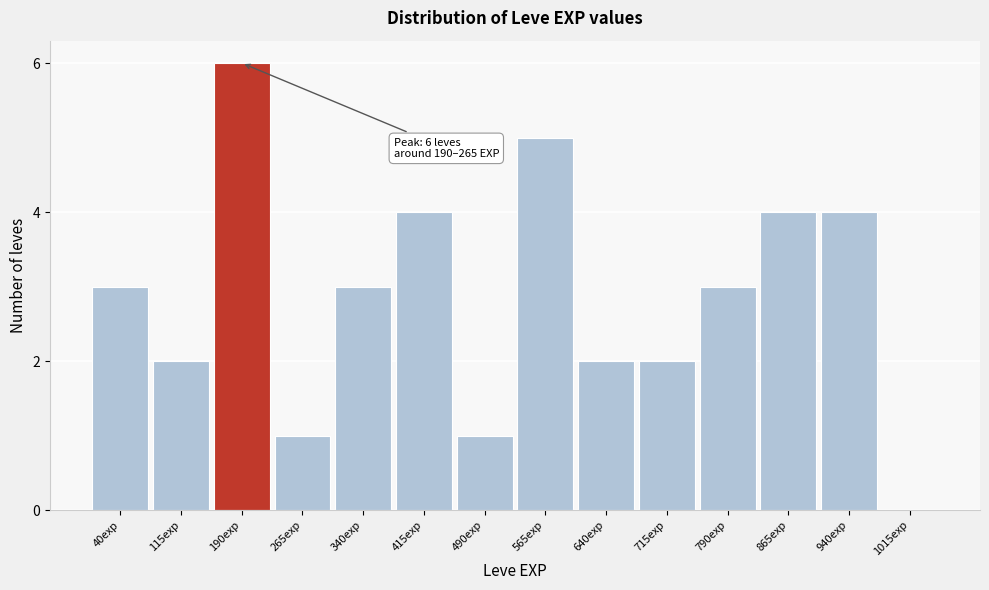

Reading left to right, what are all the values shown in this chart?

40exp=3	115exp=2	190exp=6	265exp=1	340exp=3	415exp=4	490exp=1	565exp=5	640exp=2	715exp=2	790exp=3	865exp=4	940exp=4	1015exp=0